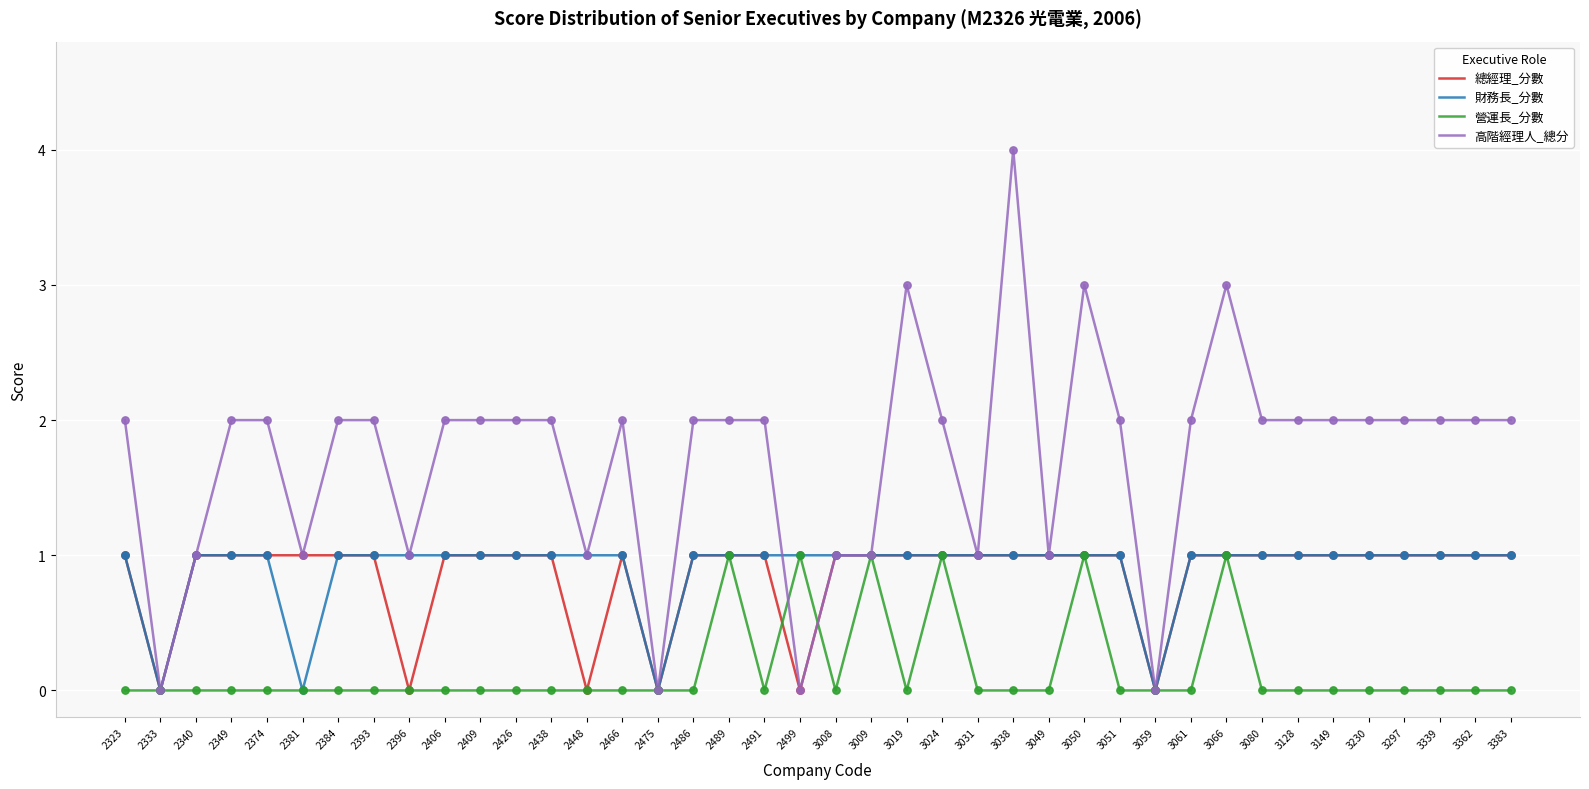

What is the total value across all series at 3009?

4